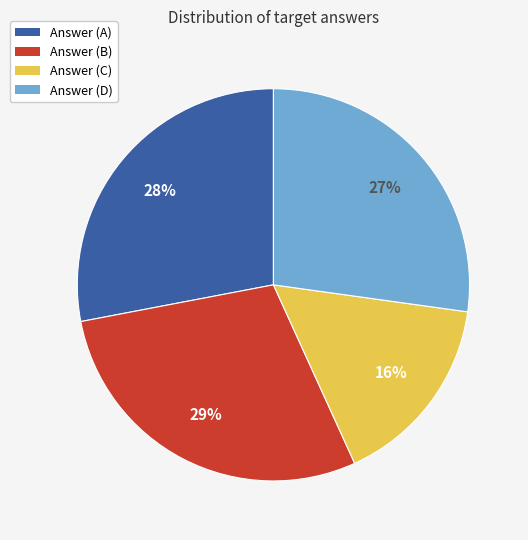

To the nearest percent, what is the average slice percentage?

25%